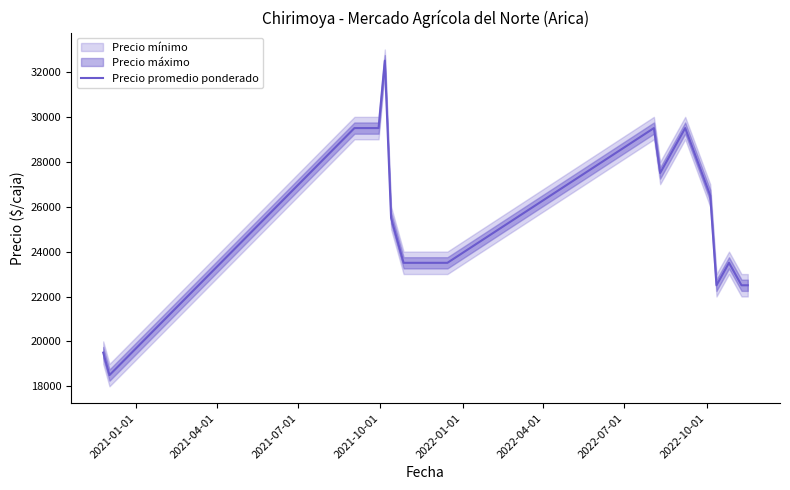

What is the label of the 16th point from the right?

2021-07-01